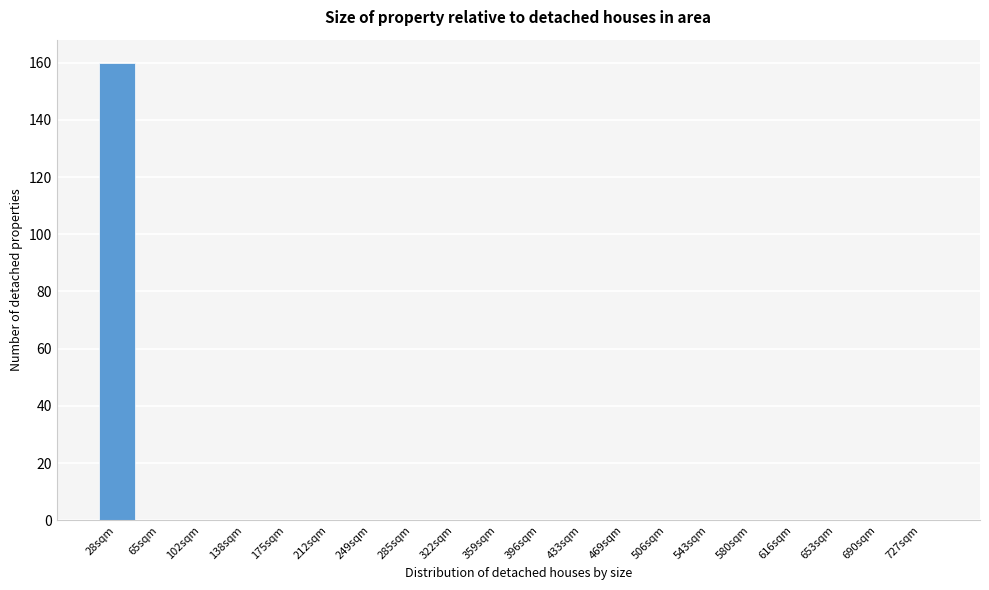

Reading left to right, extract all data points from this chart.

28sqm=160	65sqm=0	102sqm=0	138sqm=0	175sqm=0	212sqm=0	249sqm=0	285sqm=0	322sqm=0	359sqm=0	396sqm=0	433sqm=0	469sqm=0	506sqm=0	543sqm=0	580sqm=0	616sqm=0	653sqm=0	690sqm=0	727sqm=0